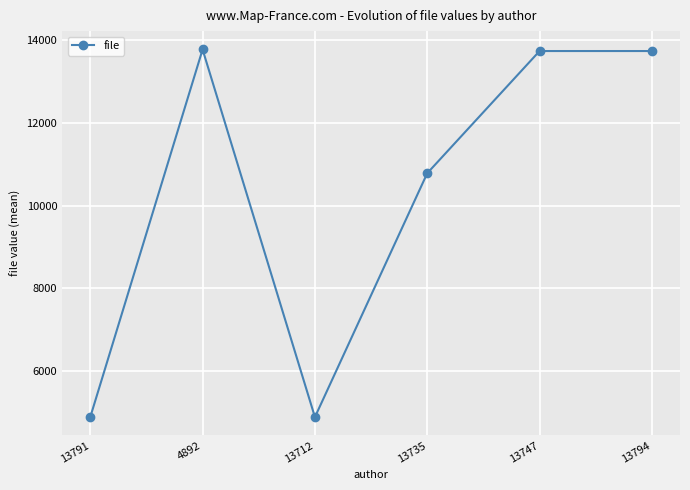

What is the sum of the values at 13747 and 13794?

27470.0